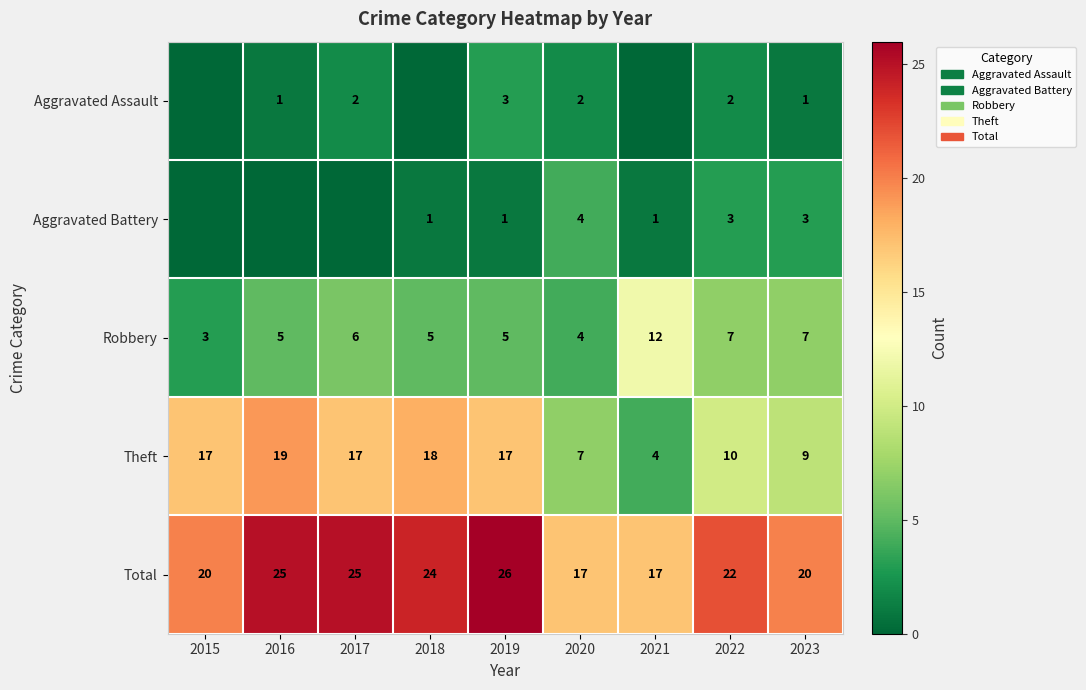

What is the minimum value for Robbery?

3